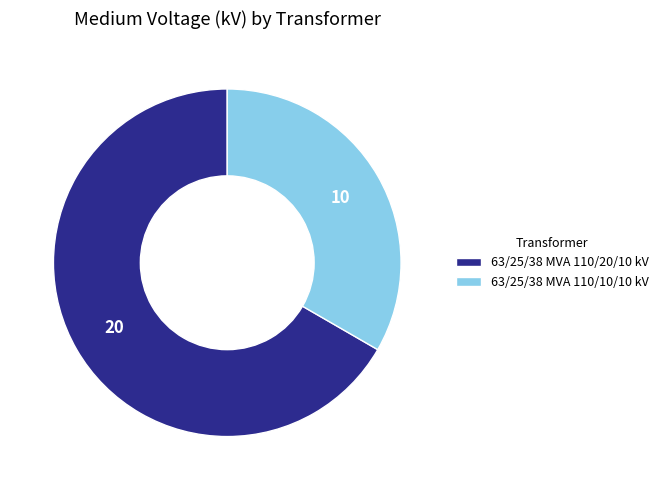

Which has a higher value, 63/25/38 MVA 110/10/10 kV or 63/25/38 MVA 110/20/10 kV?

63/25/38 MVA 110/20/10 kV